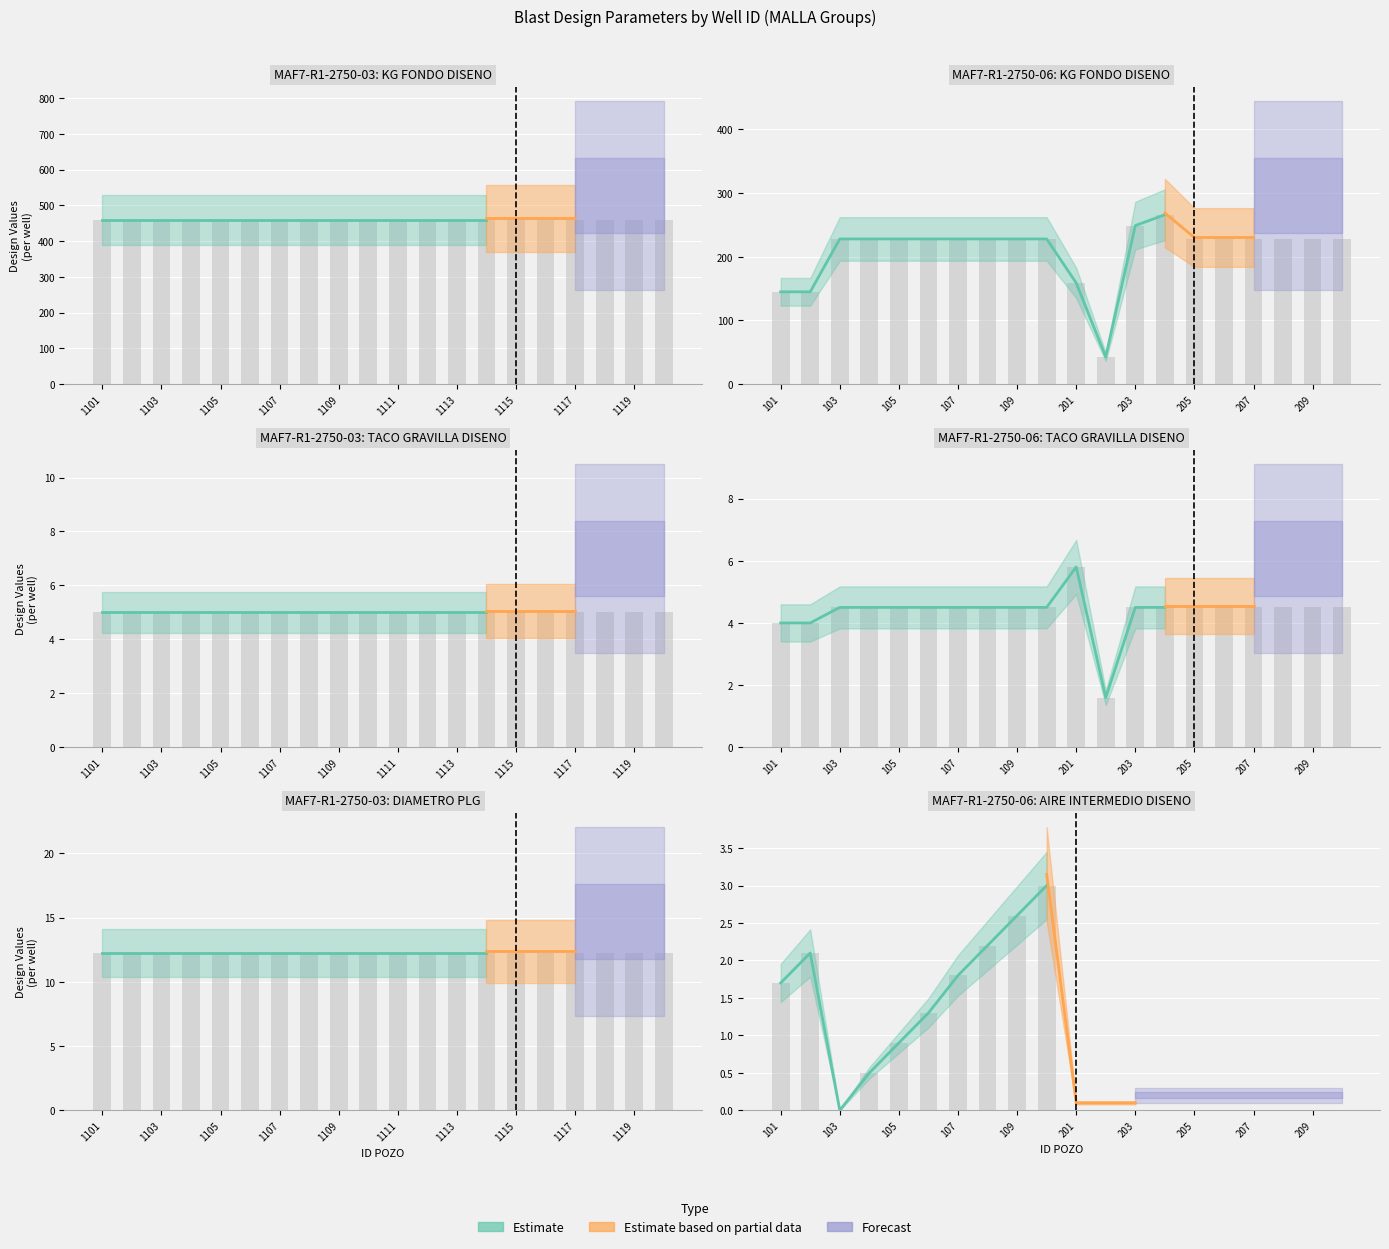

The DIAMETRO PLG series shows 21.2 at 1115. True or false?

False